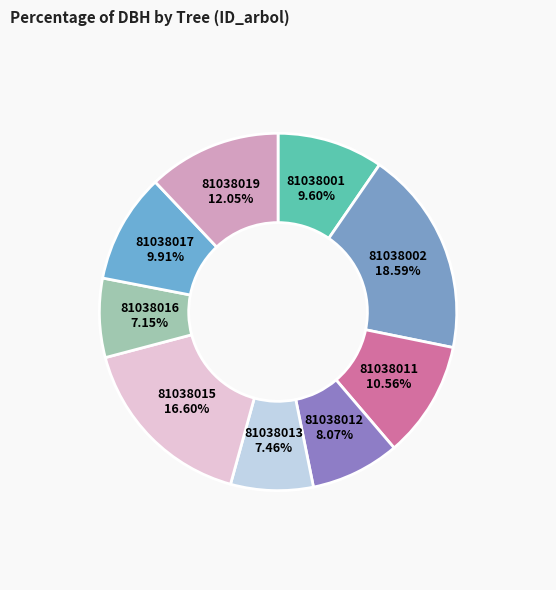

How many slices are in this pie chart?

9